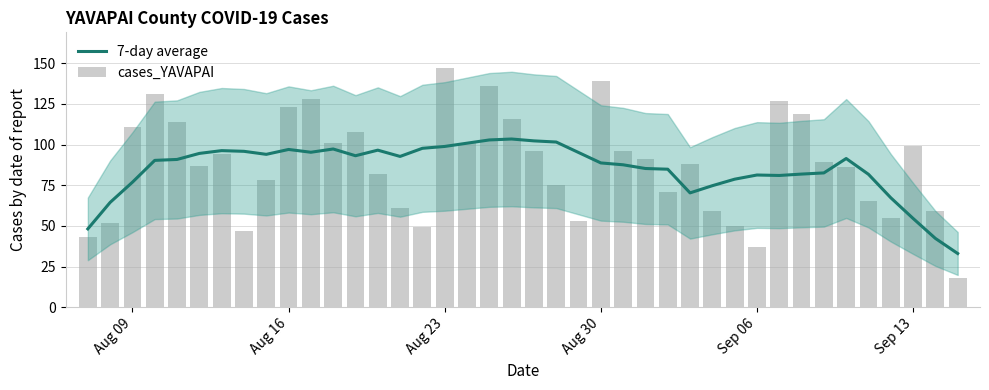

What is the minimum value shown in the chart?

18.0